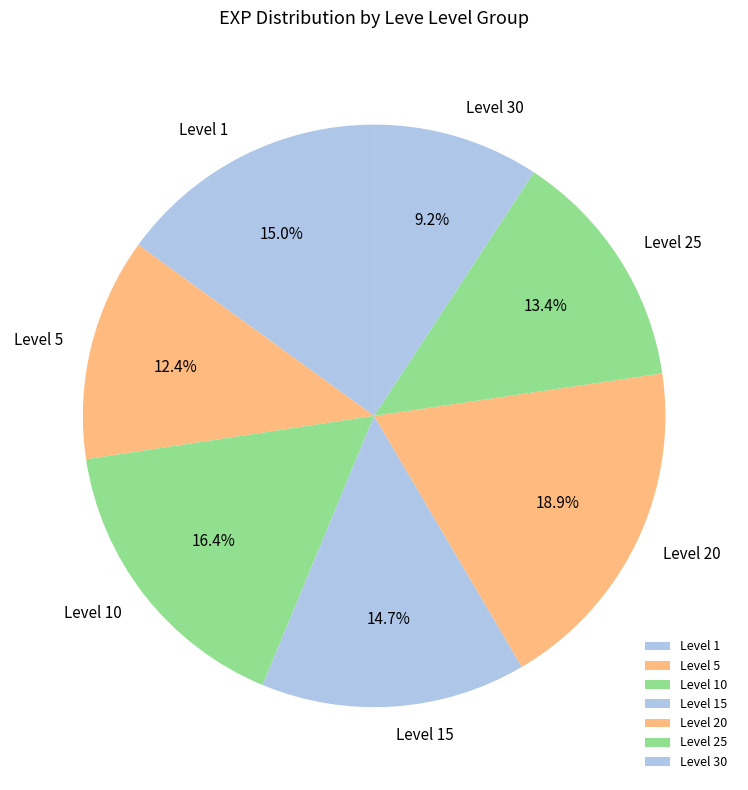

Which has a higher value, Level 25 or Level 15?

Level 15